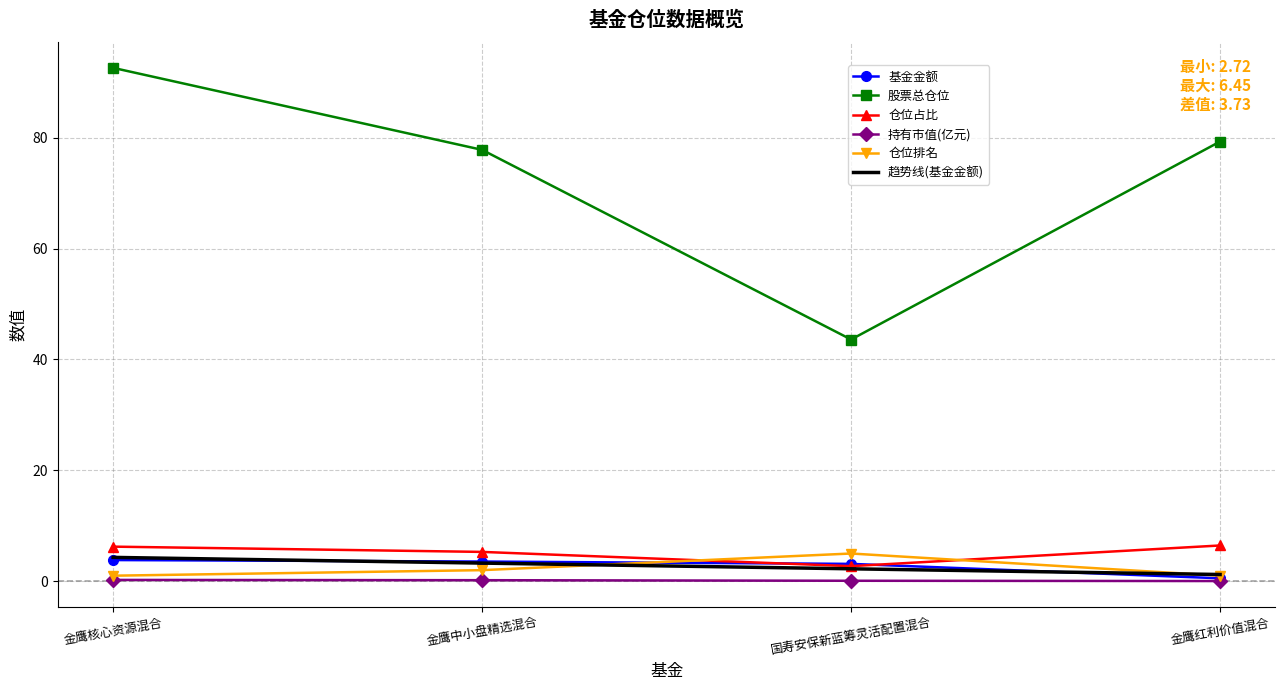

How many intersections are there between 仓位占比 and 基金金额?

2